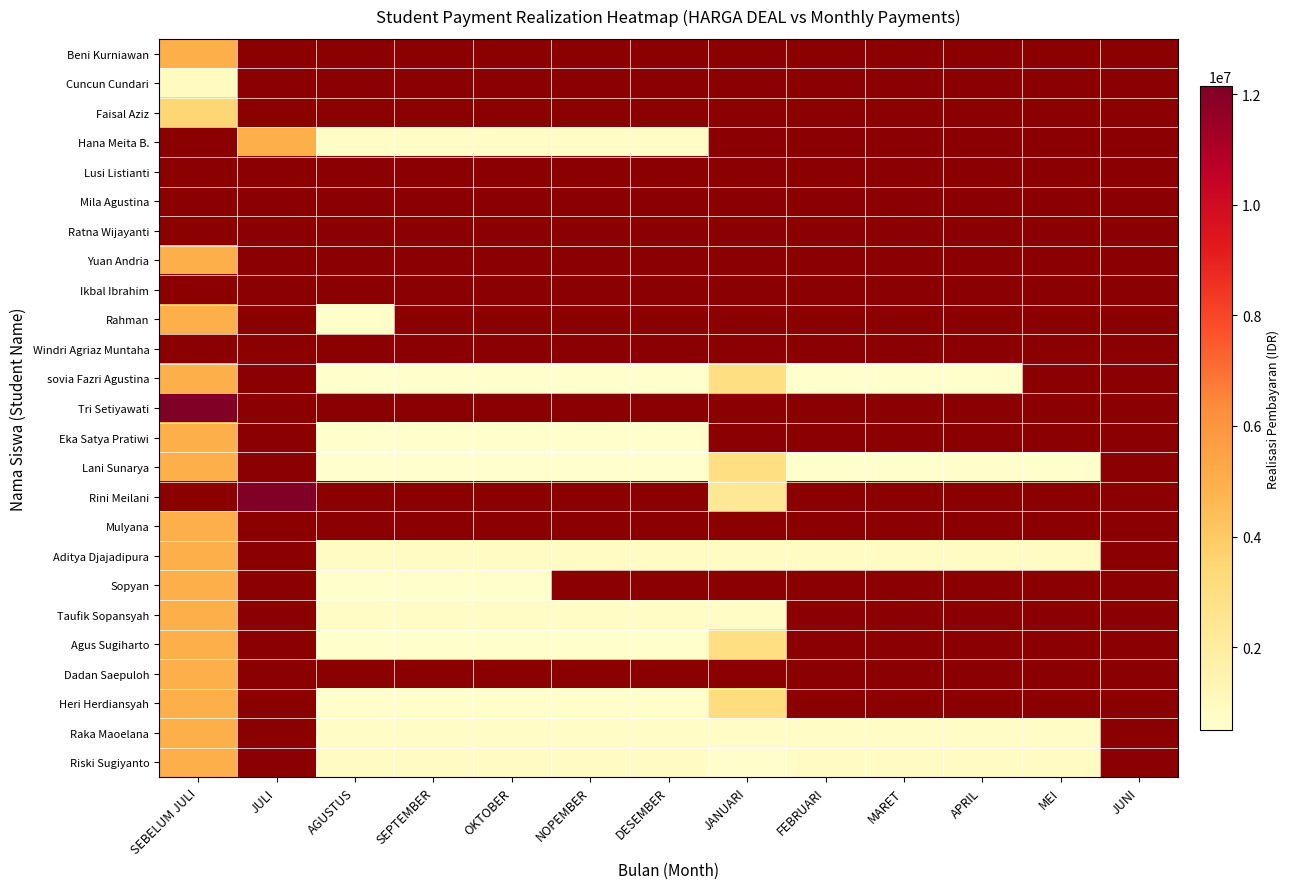

Count the number of data series in this chart.

25